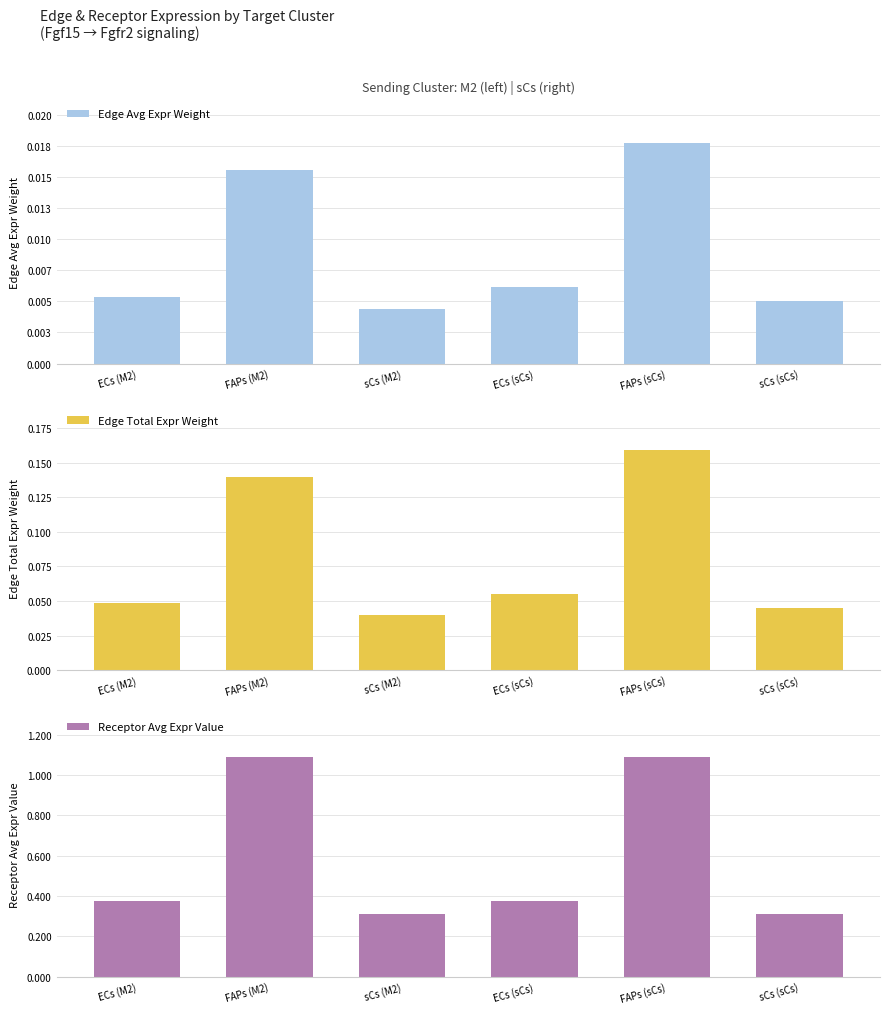

Count the Receptor Avg Expr Value values in the range 0 to 1.

4